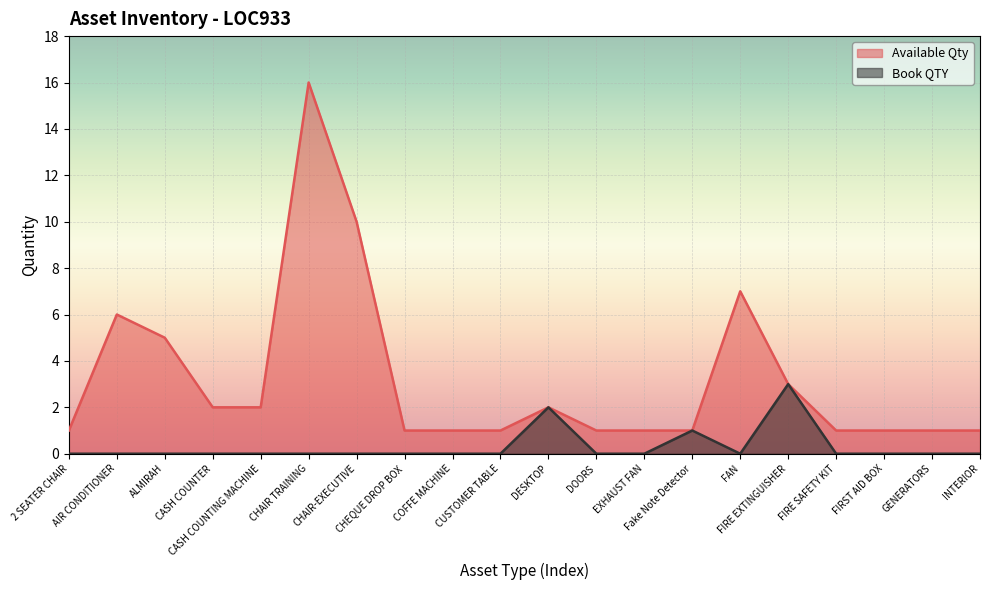

Rank the series by their maximum value, from highest to lowest.

Available Qty, Book QTY